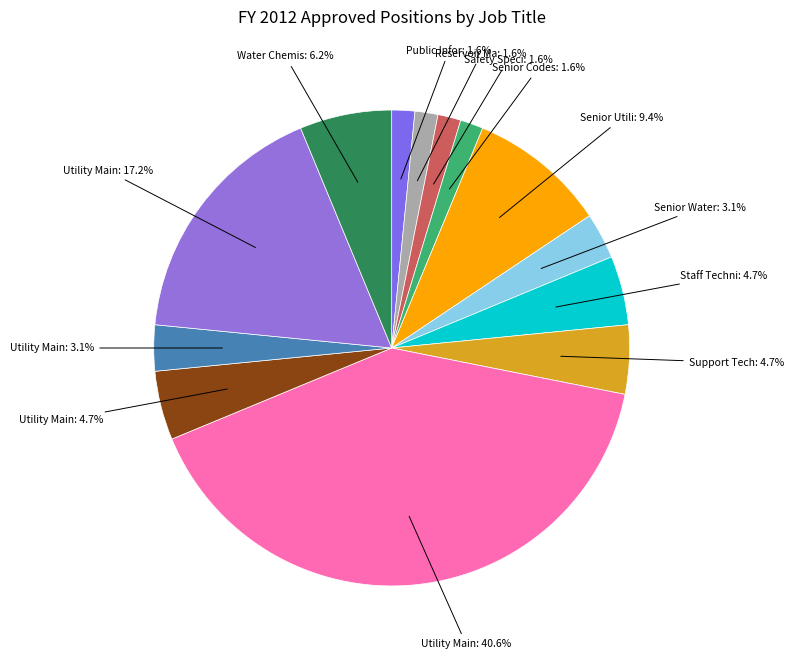

Count the number of slices in the pie.

13